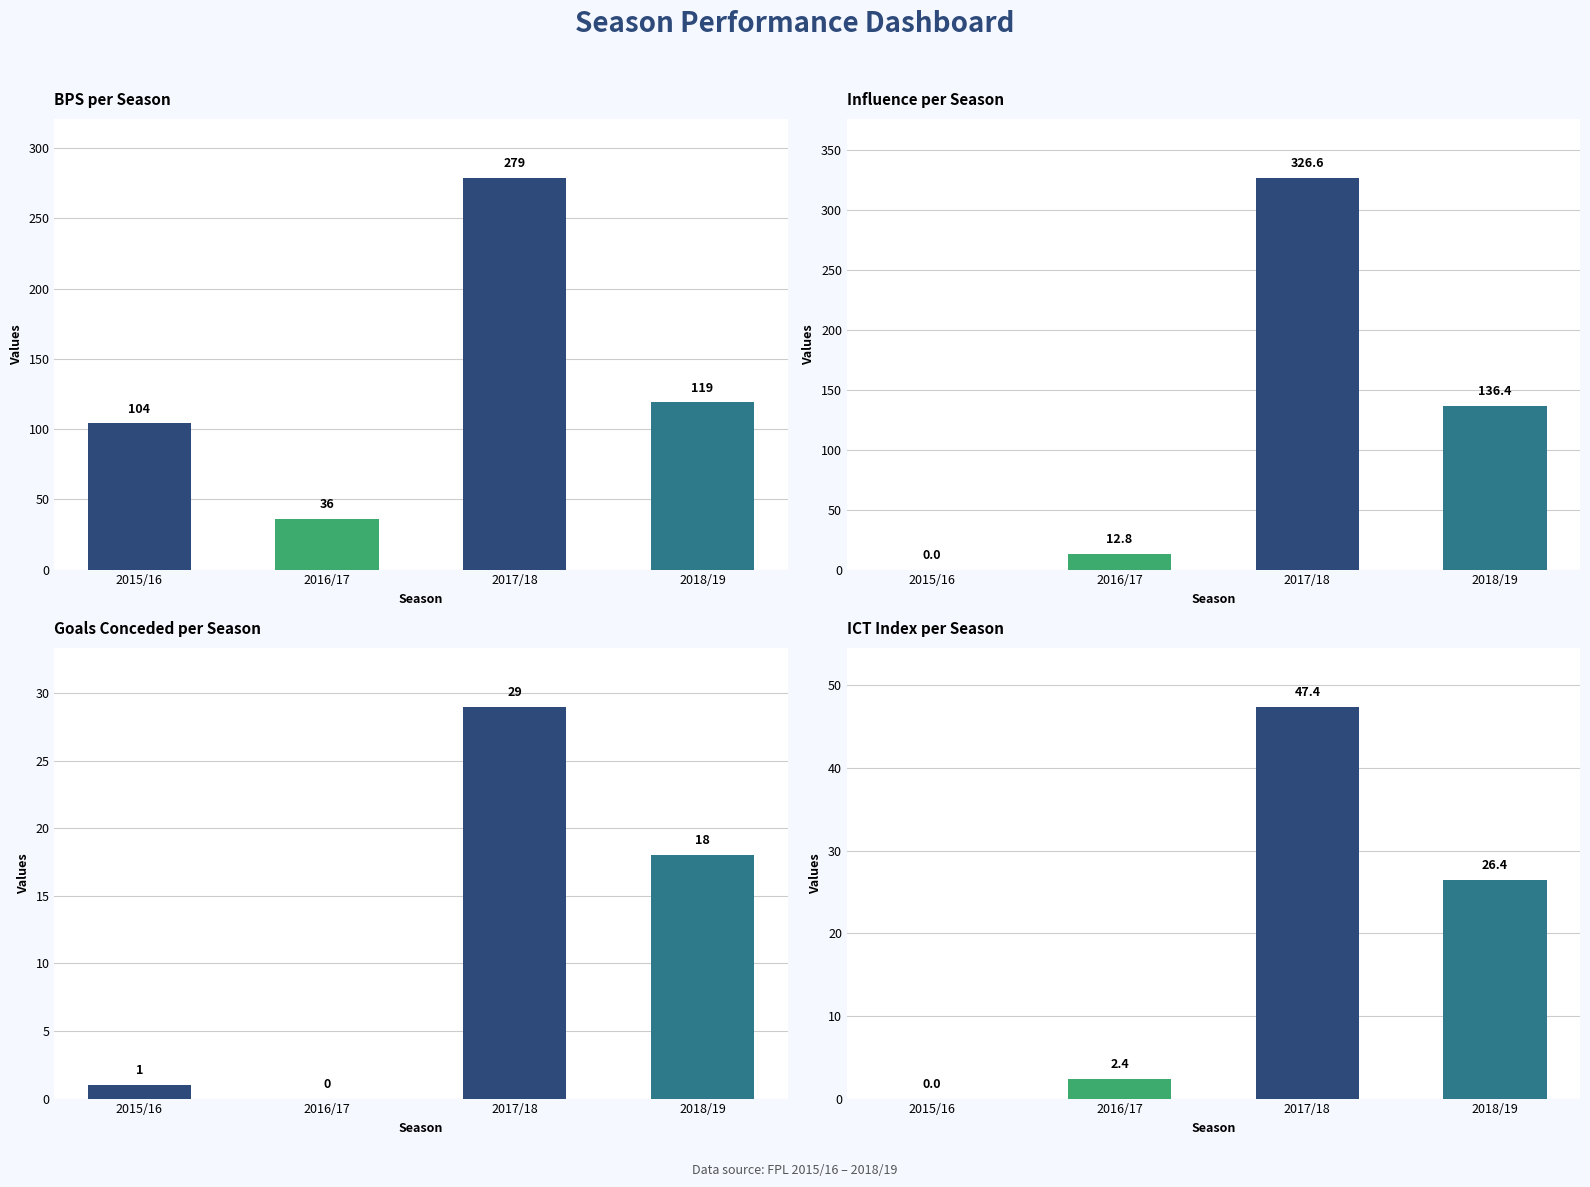

List the series in order of their peak value, lowest first.

Goals Conceded per Season, ICT Index per Season, BPS per Season, Influence per Season